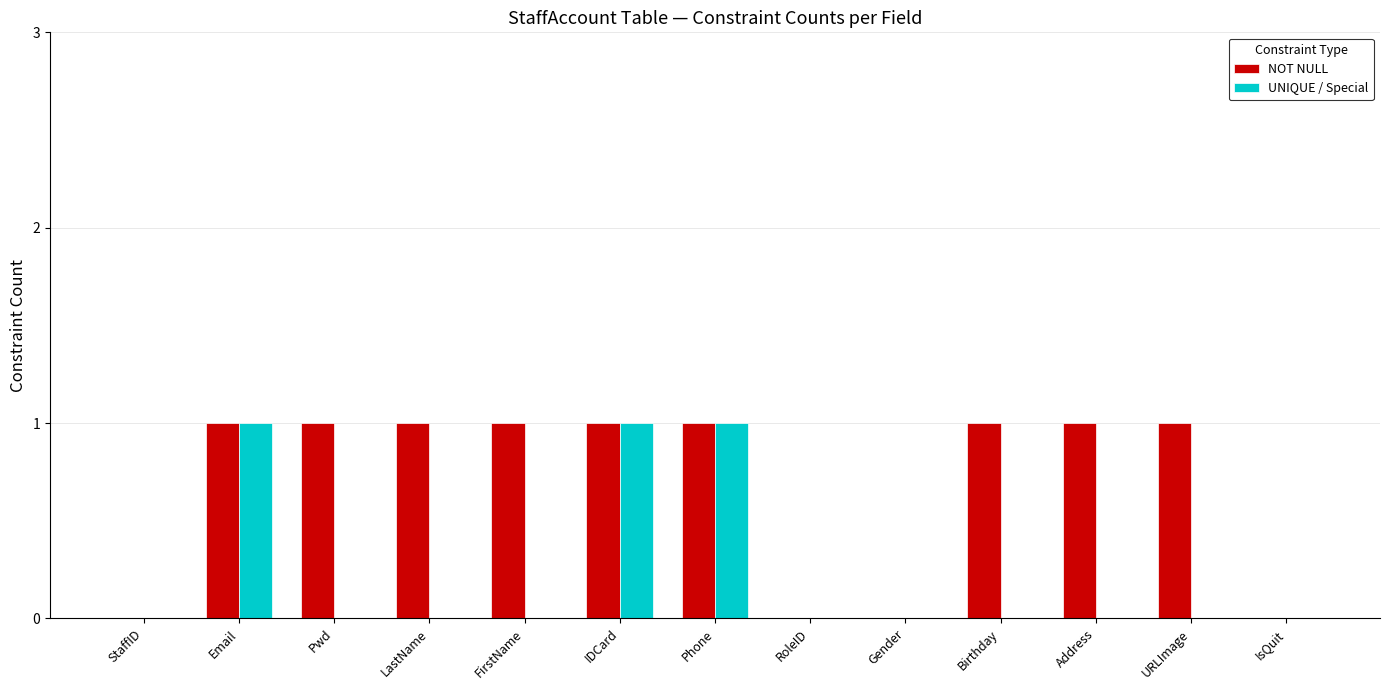

Which series has the largest total across all categories?

NOT NULL